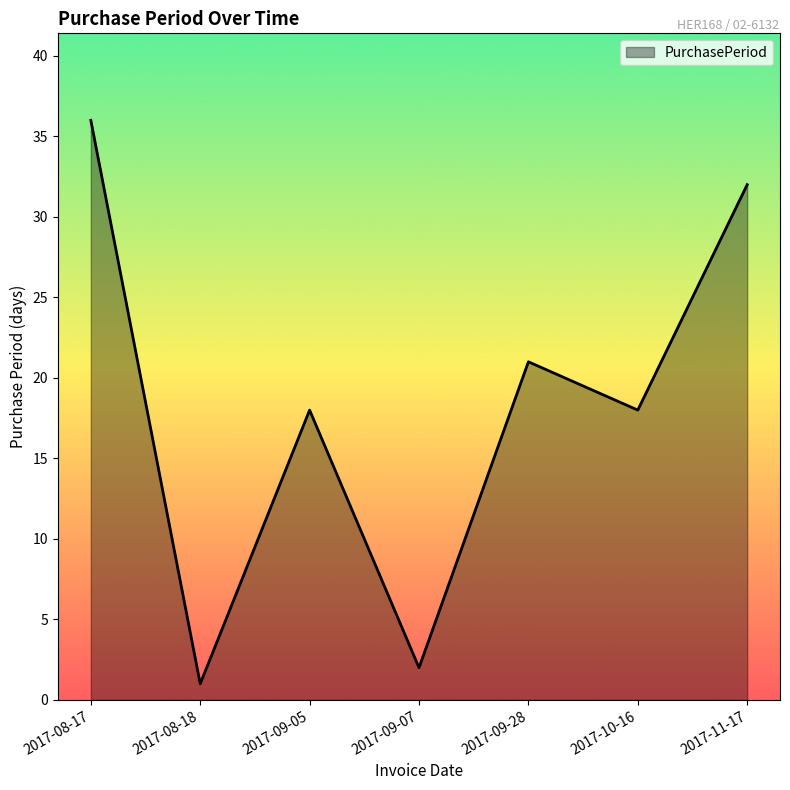

At which label does the data first exceed 18?

2017-08-17